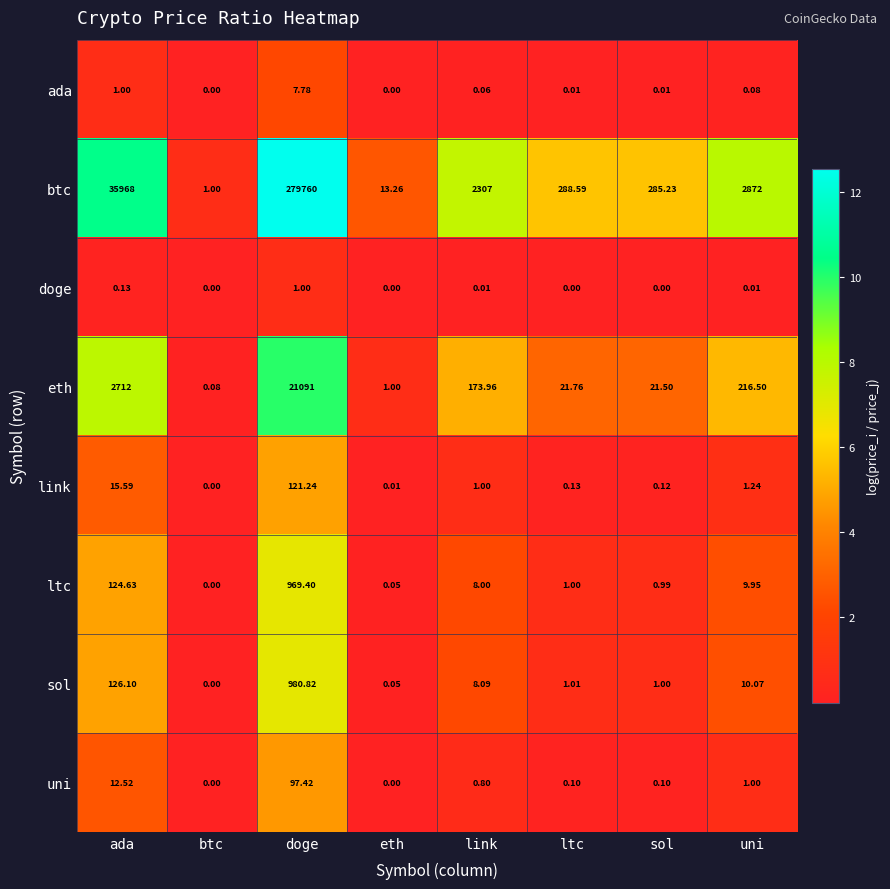

Which series has the largest range (max minus min)?

btc